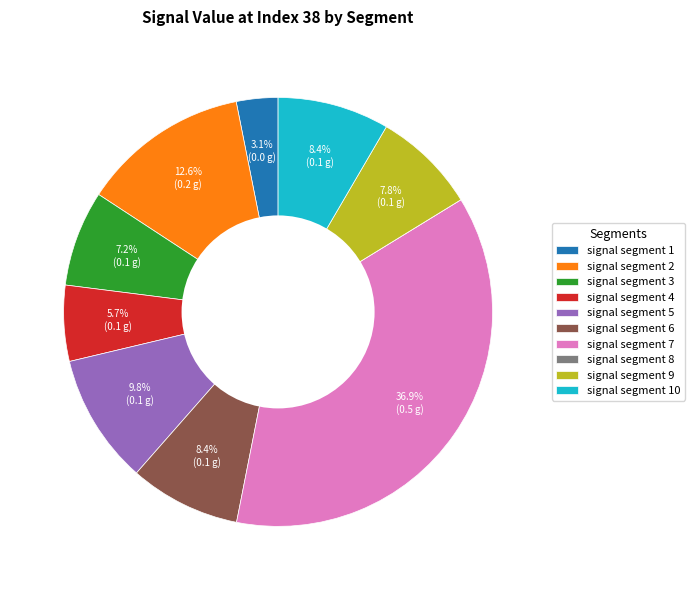

What is the largest slice in the pie chart?

signal segment 7